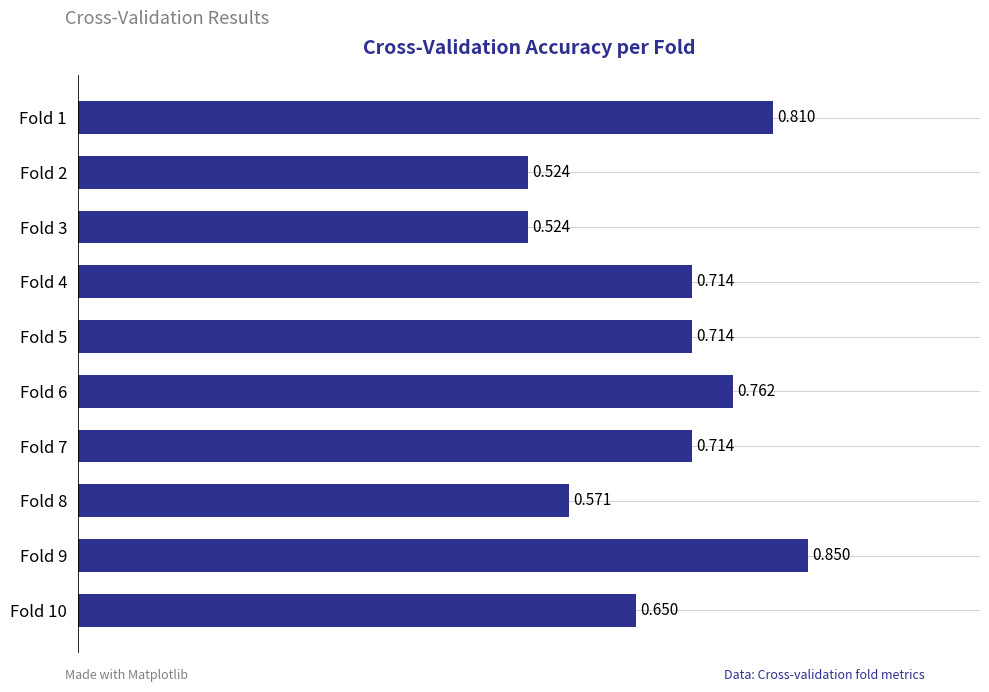

How many data points does each series have?

10